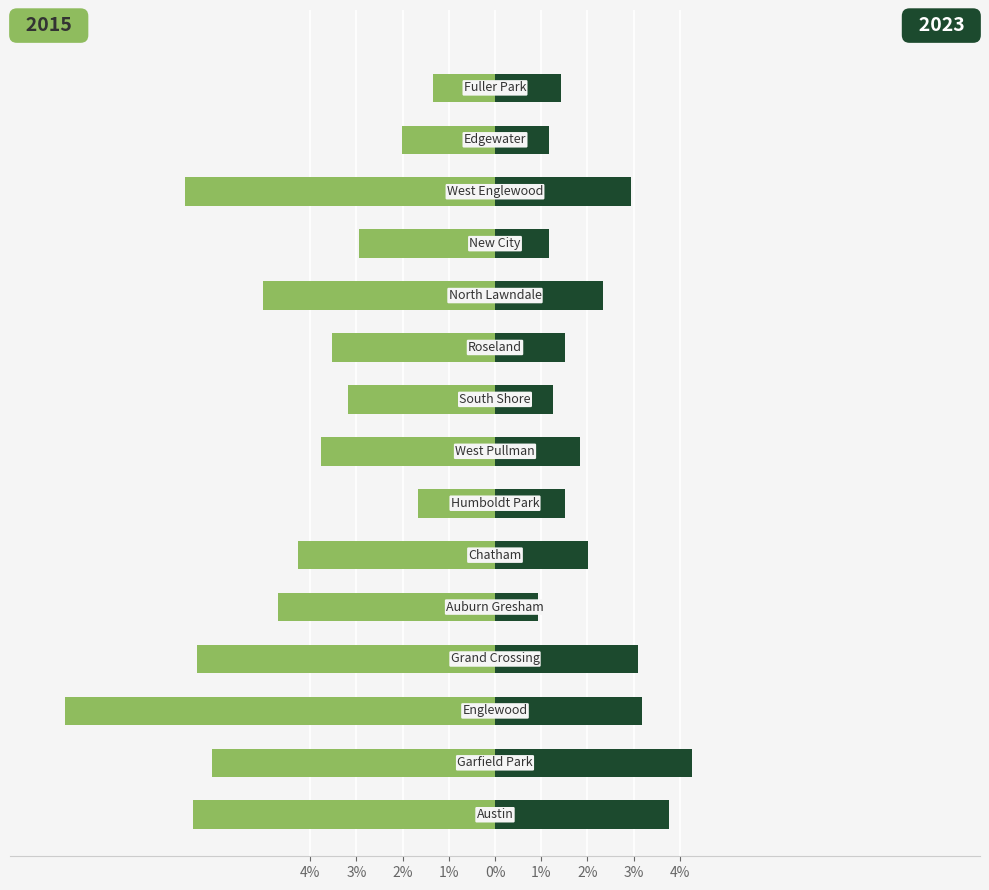

What is the label of the 2nd bar from the right?

Edgewater